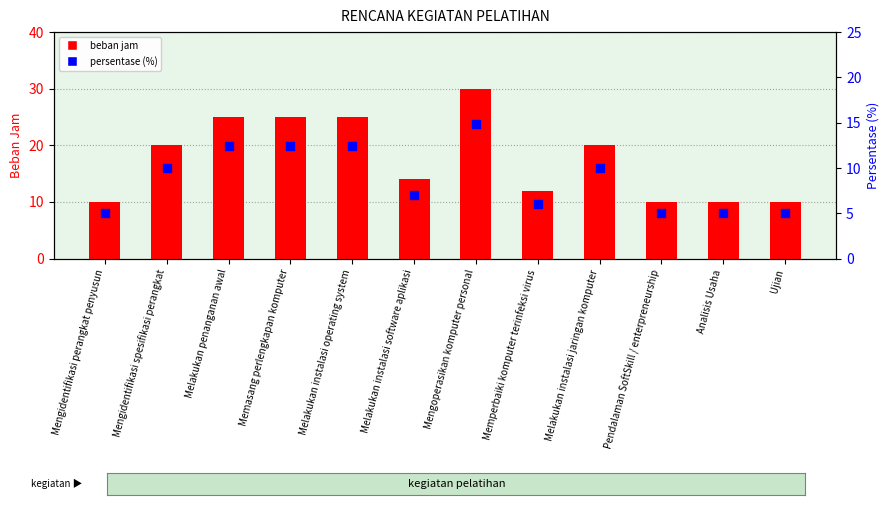

What are all the series names shown in the legend?

beban jam, persentase (%)